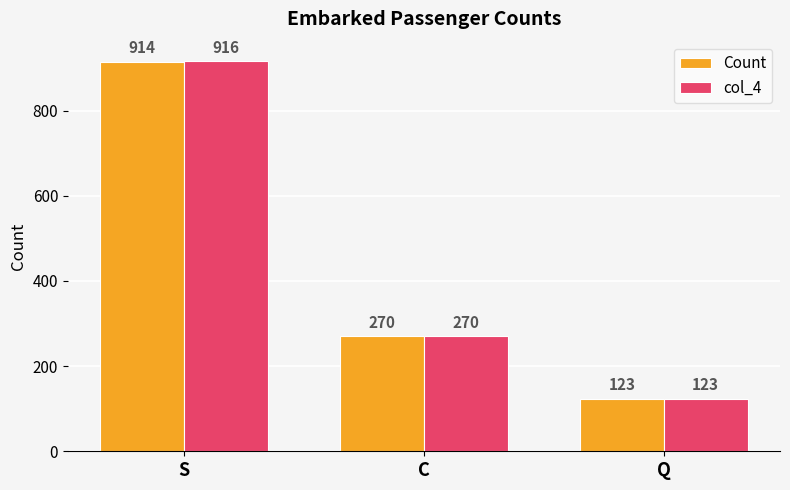

At S, list the series in order from smallest to largest.

Count, col_4